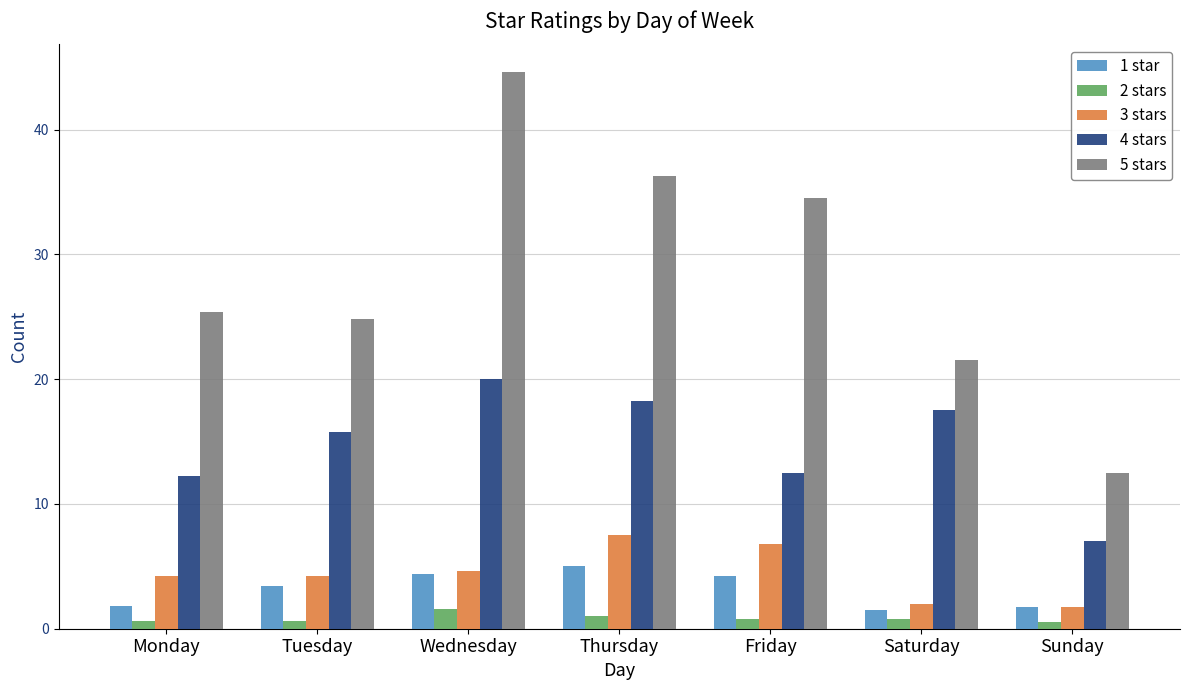

What is the average value of the 1 star series?

3.2